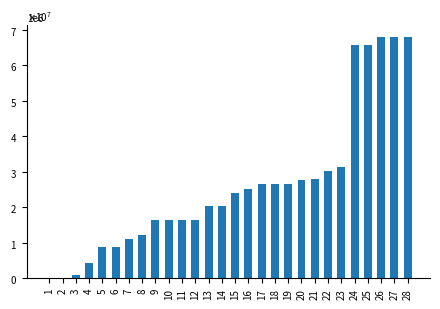

What is the value of the 23rd bar from the left?

31360000